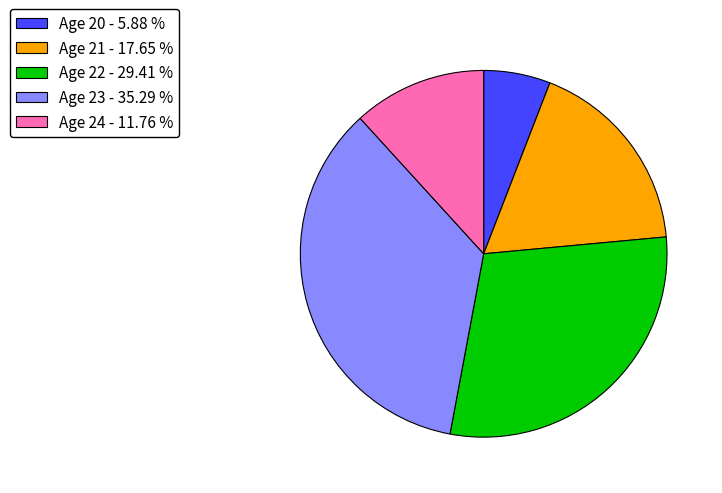

The Age 23 slice represents 42% of the pie. True or false?

False